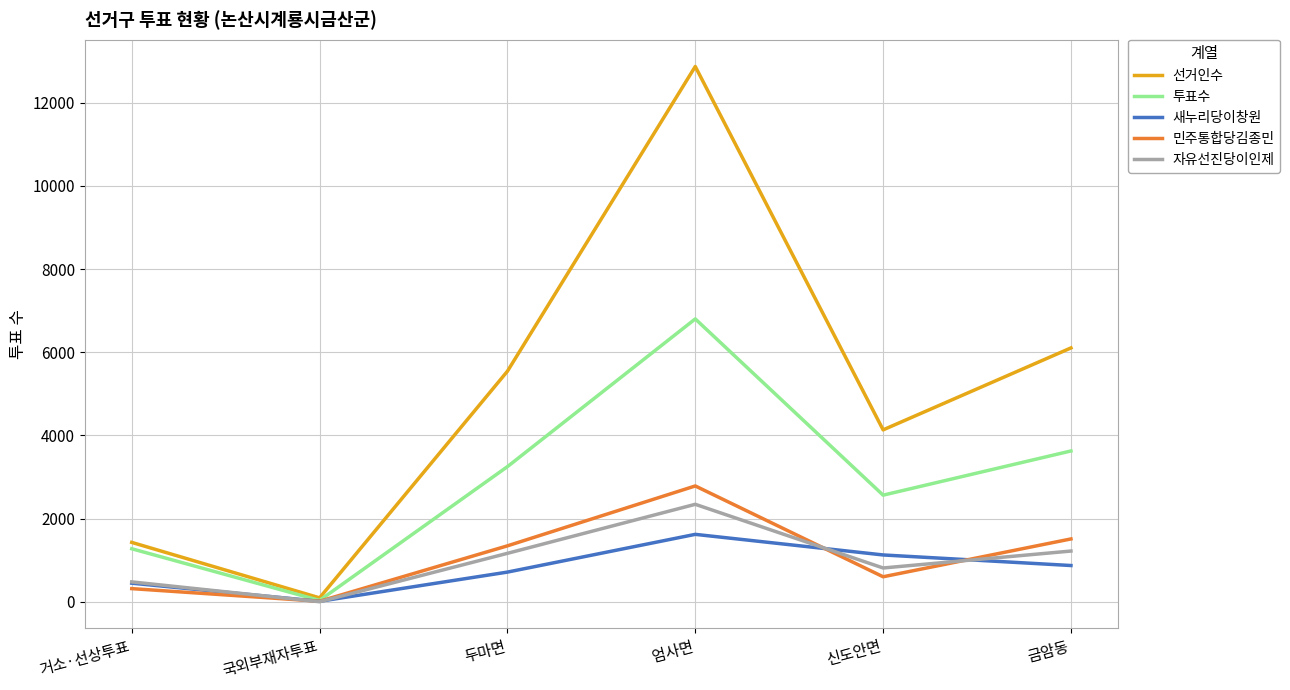

Which series has the largest total across all categories?

선거인수